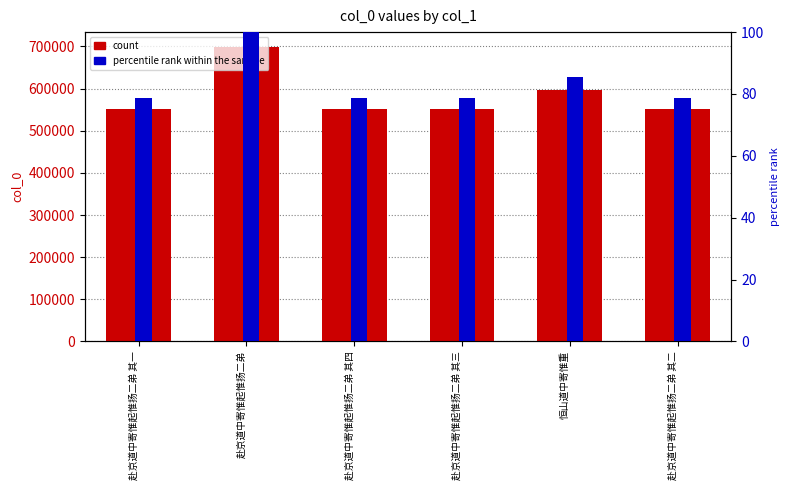

Between 赴京道中寄惟起惟扬二弟 and 赴京道中寄惟起惟扬二弟 其二, which is larger?

赴京道中寄惟起惟扬二弟